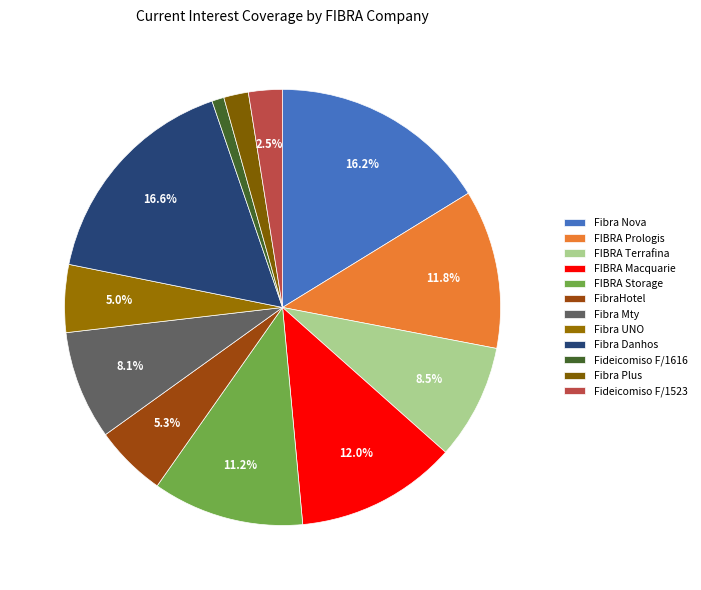

Is there a majority slice in this chart?

No